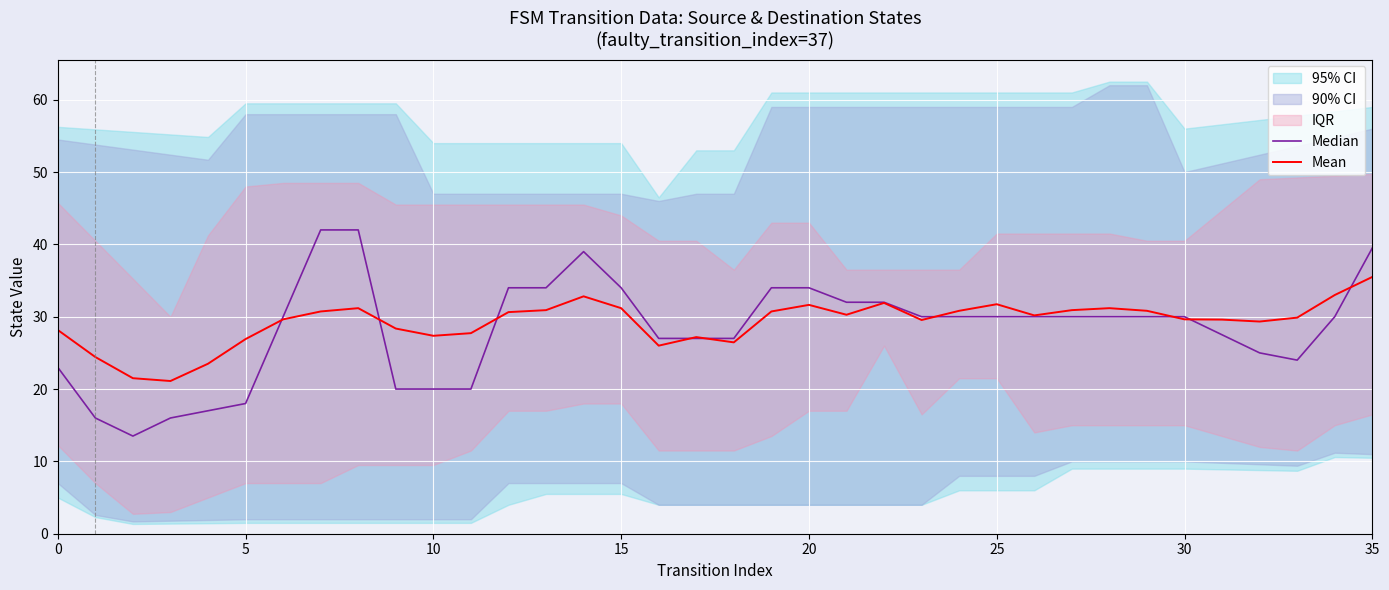

Which category has the highest value in the Mean series?

35